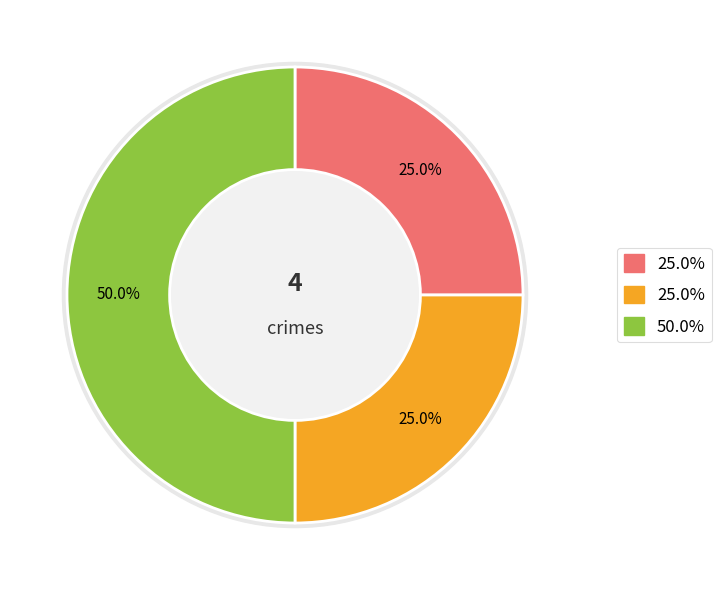

Is there a majority slice in this chart?

No